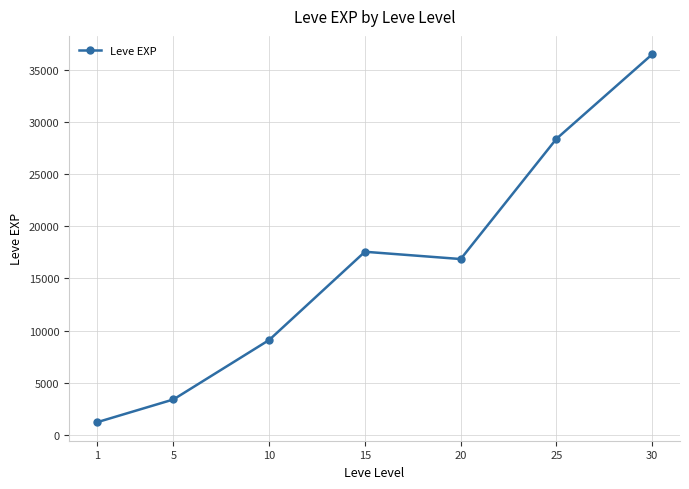

What is the change in value from 10 to 30?

+27385.8